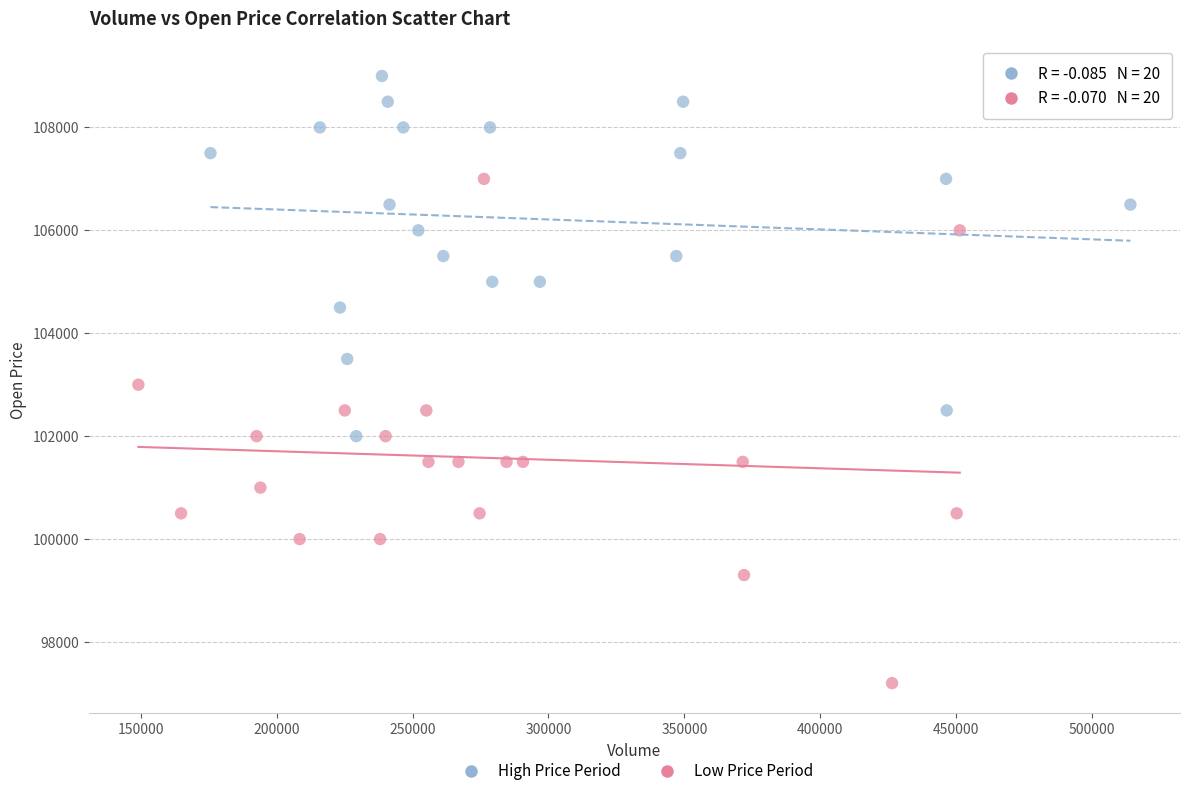

Which series contains the highest Y value?

High Price Period